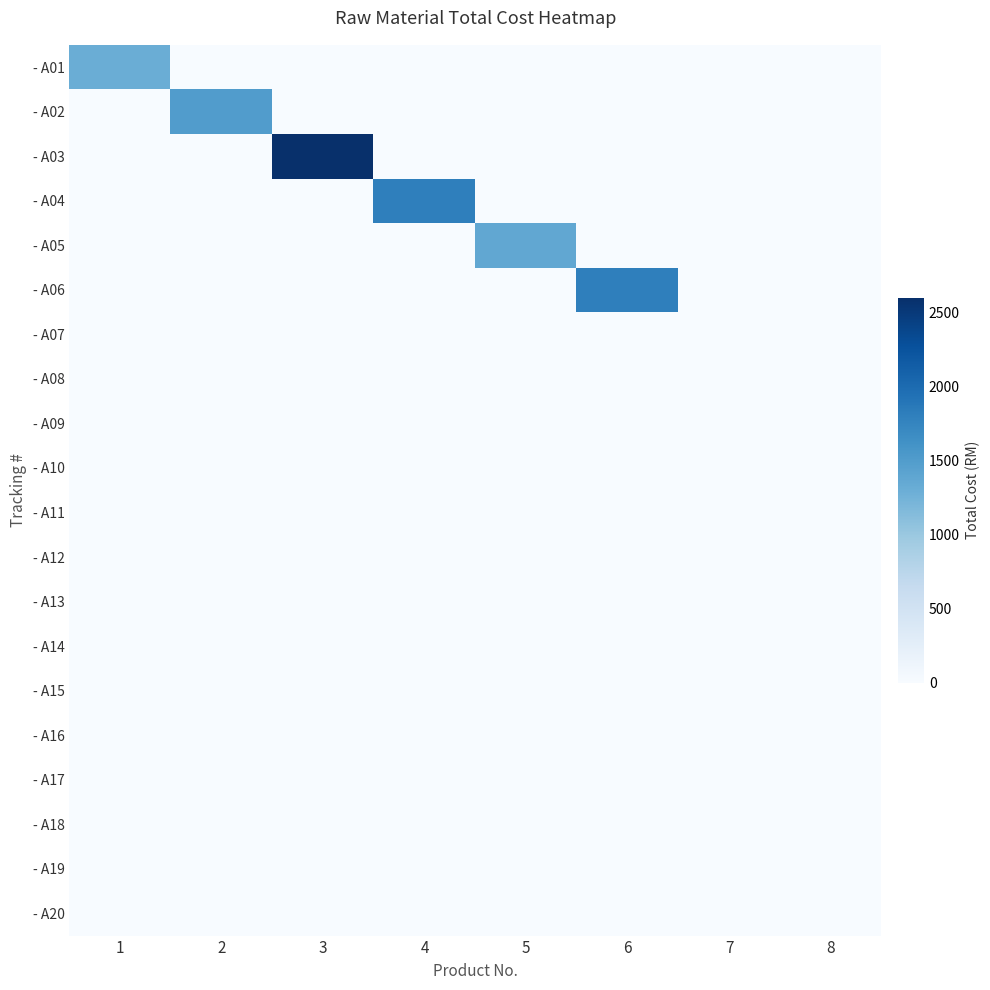

Reading left to right, transcribe all the data shown in this chart.

- A01: 1=1300.0	2=0.0	3=0.0	4=0.0	5=0.0	6=0.0	7=0.0	8=0.0
- A02: 1=0.0	2=1500.0	3=0.0	4=0.0	5=0.0	6=0.0	7=0.0	8=0.0
- A03: 1=0.0	2=0.0	3=2600.0	4=0.0	5=0.0	6=0.0	7=0.0	8=0.0
- A04: 1=0.0	2=0.0	3=0.0	4=1800.0	5=0.0	6=0.0	7=0.0	8=0.0
- A05: 1=0.0	2=0.0	3=0.0	4=0.0	5=1375.6	6=0.0	7=0.0	8=0.0
- A06: 1=0.0	2=0.0	3=0.0	4=0.0	5=0.0	6=1800.0	7=0.0	8=0.0
- A07: 1=0.0	2=0.0	3=0.0	4=0.0	5=0.0	6=0.0	7=0.0	8=0.0
- A08: 1=0.0	2=0.0	3=0.0	4=0.0	5=0.0	6=0.0	7=0.0	8=0.0
- A09: 1=0.0	2=0.0	3=0.0	4=0.0	5=0.0	6=0.0	7=0.0	8=0.0
- A10: 1=0.0	2=0.0	3=0.0	4=0.0	5=0.0	6=0.0	7=0.0	8=0.0
- A11: 1=0.0	2=0.0	3=0.0	4=0.0	5=0.0	6=0.0	7=0.0	8=0.0
- A12: 1=0.0	2=0.0	3=0.0	4=0.0	5=0.0	6=0.0	7=0.0	8=0.0
- A13: 1=0.0	2=0.0	3=0.0	4=0.0	5=0.0	6=0.0	7=0.0	8=0.0
- A14: 1=0.0	2=0.0	3=0.0	4=0.0	5=0.0	6=0.0	7=0.0	8=0.0
- A15: 1=0.0	2=0.0	3=0.0	4=0.0	5=0.0	6=0.0	7=0.0	8=0.0
- A16: 1=0.0	2=0.0	3=0.0	4=0.0	5=0.0	6=0.0	7=0.0	8=0.0
- A17: 1=0.0	2=0.0	3=0.0	4=0.0	5=0.0	6=0.0	7=0.0	8=0.0
- A18: 1=0.0	2=0.0	3=0.0	4=0.0	5=0.0	6=0.0	7=0.0	8=0.0
- A19: 1=0.0	2=0.0	3=0.0	4=0.0	5=0.0	6=0.0	7=0.0	8=0.0
- A20: 1=0.0	2=0.0	3=0.0	4=0.0	5=0.0	6=0.0	7=0.0	8=0.0